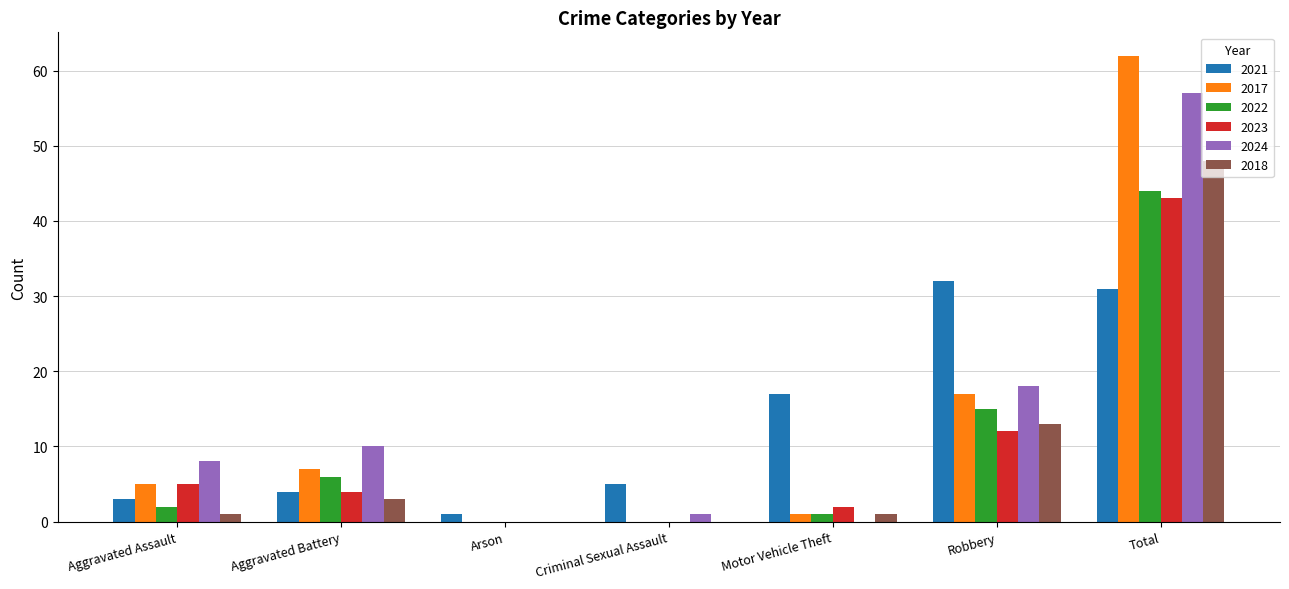

The value of 2022 at Robbery is 6. True or false?

False